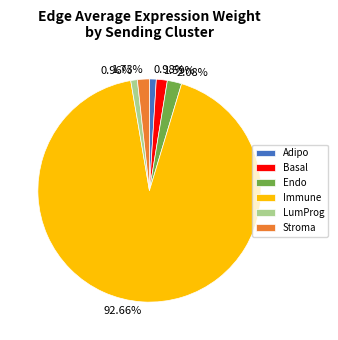

To the nearest percent, what is the difference between the largest and smallest slice percentages?

92%